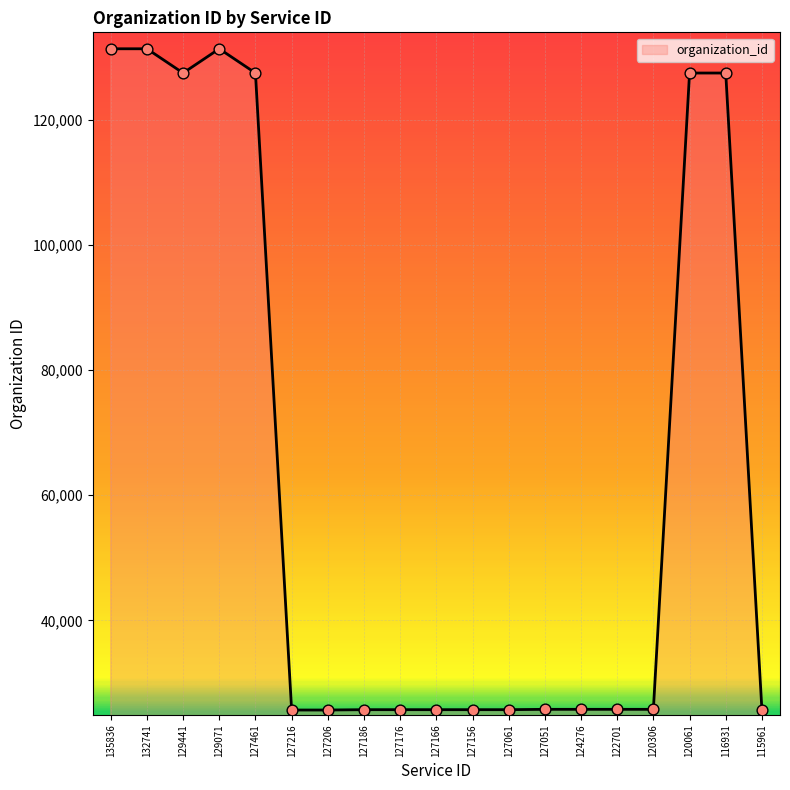

What is the ratio of the value at 132741 to the value at 127156?

5.1